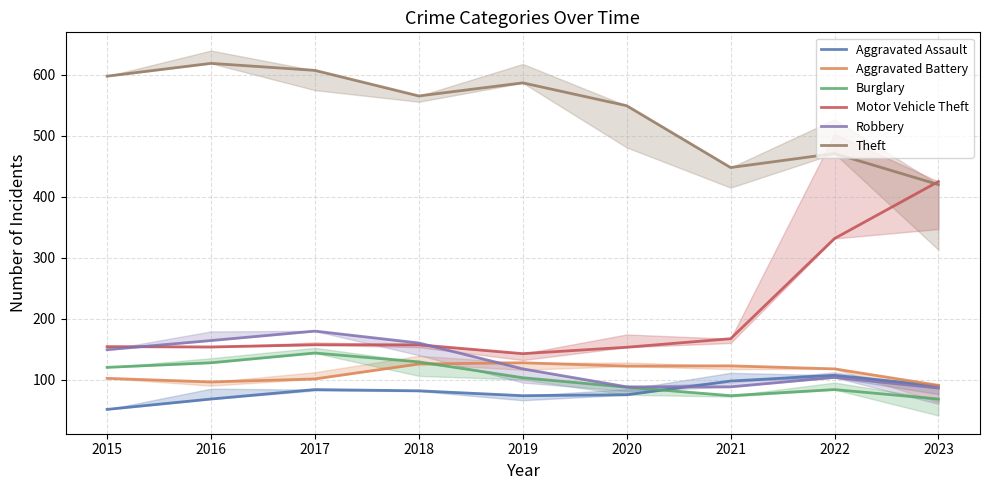

What is the difference between the maximum and minimum values in the Burglary series?

75.5